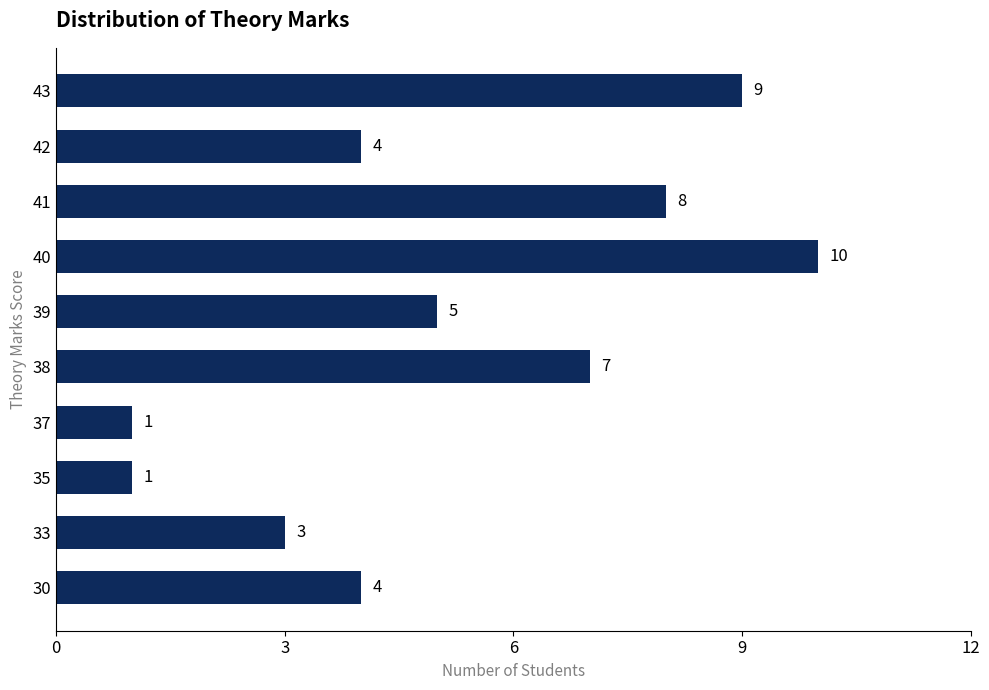

What is the difference between the maximum and second lowest values?

9